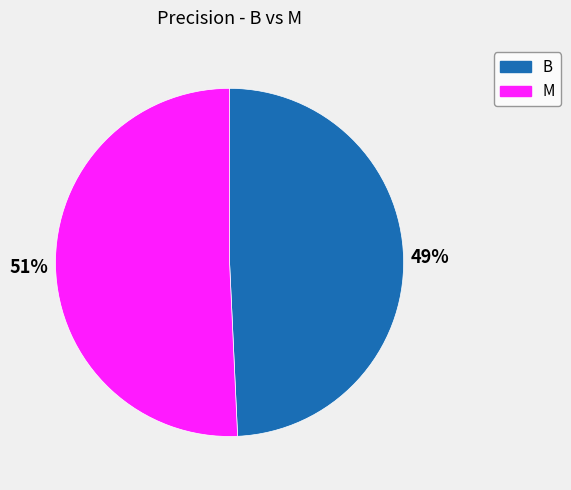

To the nearest percent, what is the combined percentage of B and M?

100%